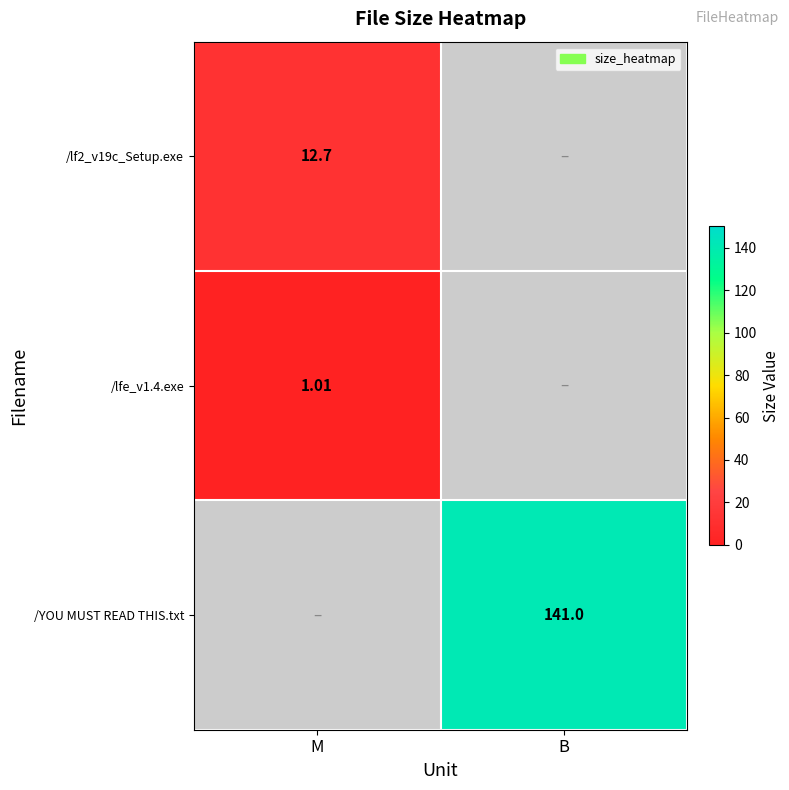

Is the value of /lf2_v19c_Setup.exe at M greater than the value of /YOU MUST READ THIS.txt at B?

No